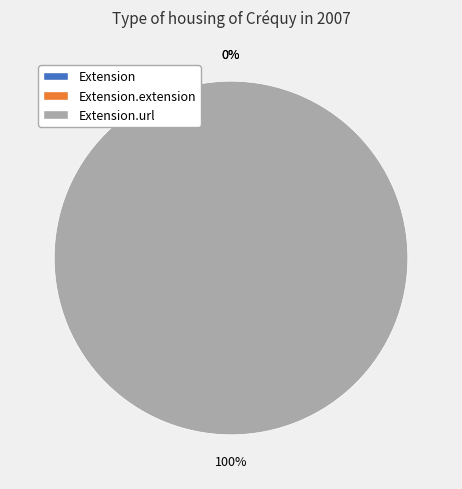

Count the number of slices in the pie.

3